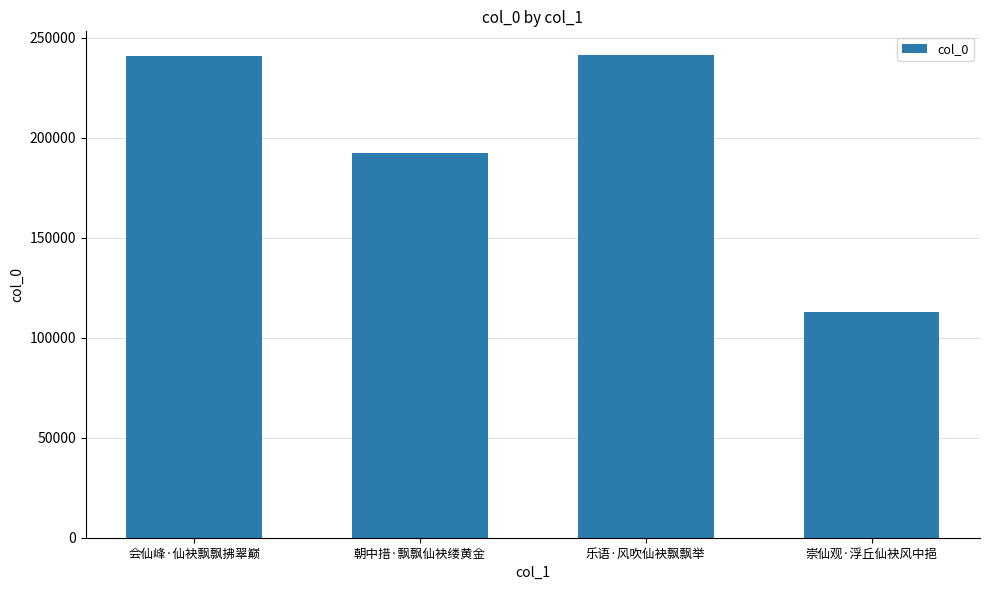

What is the approximate value at 会仙峰·仙袂飘飘拂翠巅, to the nearest 10?

240980